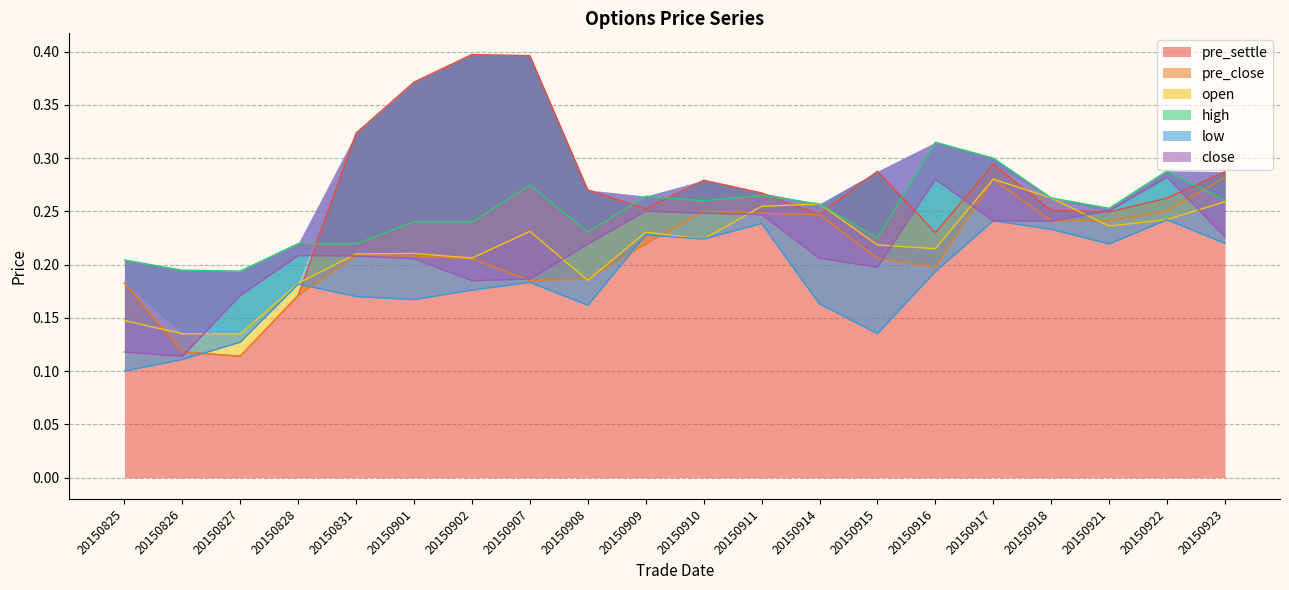

Reading right to left, list all the values displayed in this chart.

pre_settle: 20150923=0.3	20150922=0.3	20150921=0.2	20150918=0.3	20150917=0.3	20150916=0.2	20150915=0.3	20150914=0.2	20150911=0.3	20150910=0.3	20150909=0.3	20150908=0.3	20150907=0.4	20150902=0.4	20150901=0.4	20150831=0.3	20150828=0.2	20150827=0.1	20150826=0.1	20150825=0.2
pre_close: 20150923=0.3	20150922=0.3	20150921=0.2	20150918=0.2	20150917=0.3	20150916=0.2	20150915=0.2	20150914=0.2	20150911=0.2	20150910=0.3	20150909=0.2	20150908=0.2	20150907=0.2	20150902=0.2	20150901=0.2	20150831=0.2	20150828=0.2	20150827=0.1	20150826=0.1	20150825=0.2
open: 20150923=0.3	20150922=0.2	20150921=0.2	20150918=0.3	20150917=0.3	20150916=0.2	20150915=0.2	20150914=0.3	20150911=0.3	20150910=0.2	20150909=0.2	20150908=0.2	20150907=0.2	20150902=0.2	20150901=0.2	20150831=0.2	20150828=0.2	20150827=0.1	20150826=0.1	20150825=0.1
high: 20150923=0.3	20150922=0.3	20150921=0.3	20150918=0.3	20150917=0.3	20150916=0.3	20150915=0.2	20150914=0.3	20150911=0.3	20150910=0.3	20150909=0.3	20150908=0.2	20150907=0.3	20150902=0.2	20150901=0.2	20150831=0.2	20150828=0.2	20150827=0.2	20150826=0.2	20150825=0.2
low: 20150923=0.2	20150922=0.2	20150921=0.2	20150918=0.2	20150917=0.2	20150916=0.2	20150915=0.1	20150914=0.2	20150911=0.2	20150910=0.2	20150909=0.2	20150908=0.2	20150907=0.2	20150902=0.2	20150901=0.2	20150831=0.2	20150828=0.2	20150827=0.1	20150826=0.1	20150825=0.1
close: 20150923=0.2	20150922=0.3	20150921=0.3	20150918=0.2	20150917=0.2	20150916=0.3	20150915=0.2	20150914=0.2	20150911=0.2	20150910=0.2	20150909=0.3	20150908=0.2	20150907=0.2	20150902=0.2	20150901=0.2	20150831=0.2	20150828=0.2	20150827=0.2	20150826=0.1	20150825=0.1